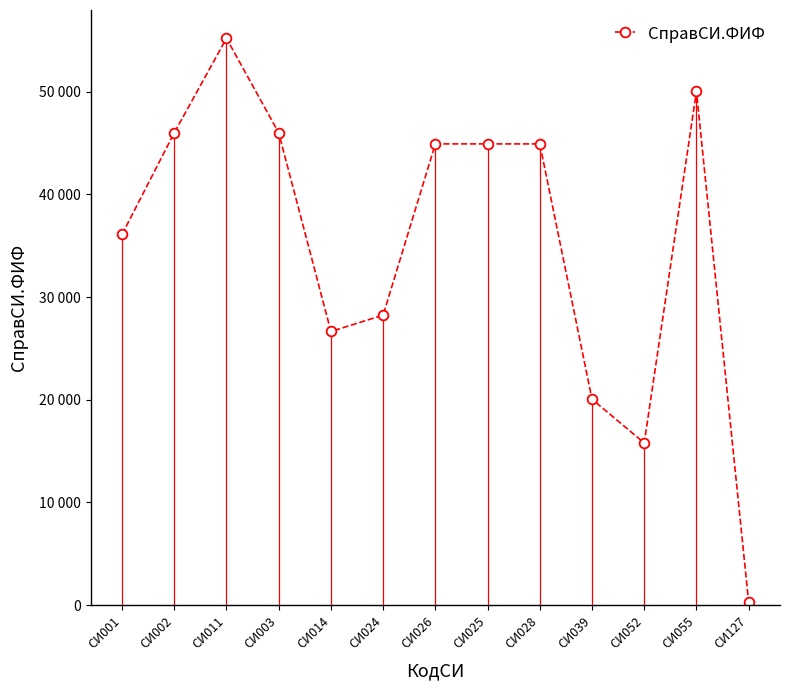

Does the chart have visible grid lines?

No